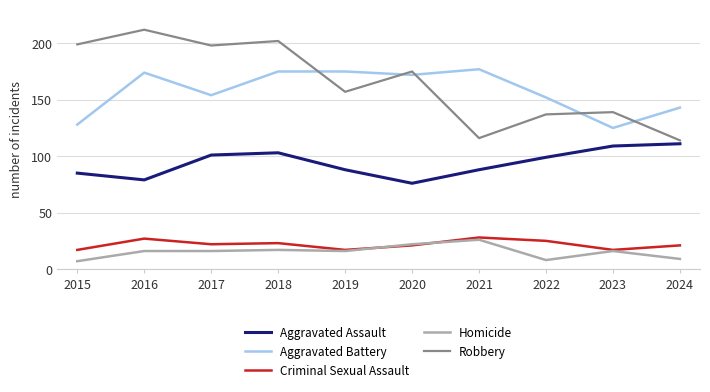

Reading left to right, list all the values displayed in this chart.

Aggravated Assault: 2015=85	2016=79	2017=101	2018=103	2019=88	2020=76	2021=88	2022=99	2023=109	2024=111
Aggravated Battery: 2015=128	2016=174	2017=154	2018=175	2019=175	2020=172	2021=177	2022=152	2023=125	2024=143
Criminal Sexual Assault: 2015=17	2016=27	2017=22	2018=23	2019=17	2020=21	2021=28	2022=25	2023=17	2024=21
Homicide: 2015=7	2016=16	2017=16	2018=17	2019=16	2020=22	2021=26	2022=8	2023=16	2024=9
Robbery: 2015=199	2016=212	2017=198	2018=202	2019=157	2020=175	2021=116	2022=137	2023=139	2024=114